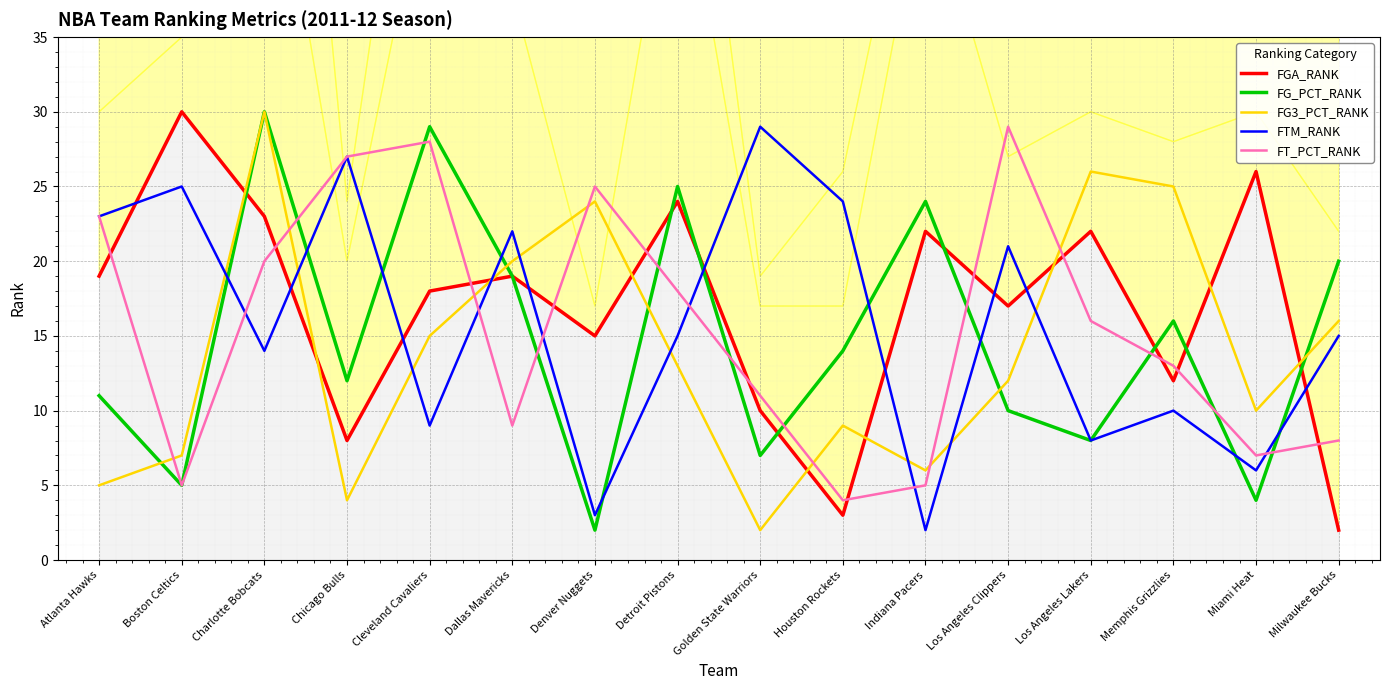

Reading left to right, list all the values displayed in this chart.

FGA_RANK: 19	30	23	8	18	19	15	24	10	3	22	17	22	12	26	2
FG_PCT_RANK: 11	5	30	12	29	19	2	25	7	14	24	10	8	16	4	20
FG3_PCT_RANK: 5	7	30	4	15	20	24	13	2	9	6	12	26	25	10	16
FTM_RANK: 23	25	14	27	9	22	3	15	29	24	2	21	8	10	6	15
FT_PCT_RANK: 23	5	20	27	28	9	25	18	11	4	5	29	16	13	7	8